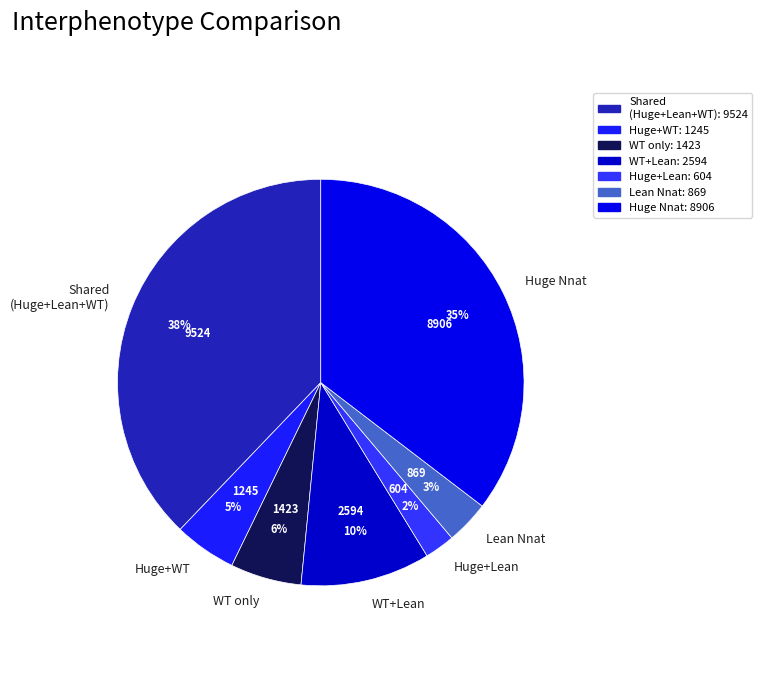

How many segments does this pie chart have?

7